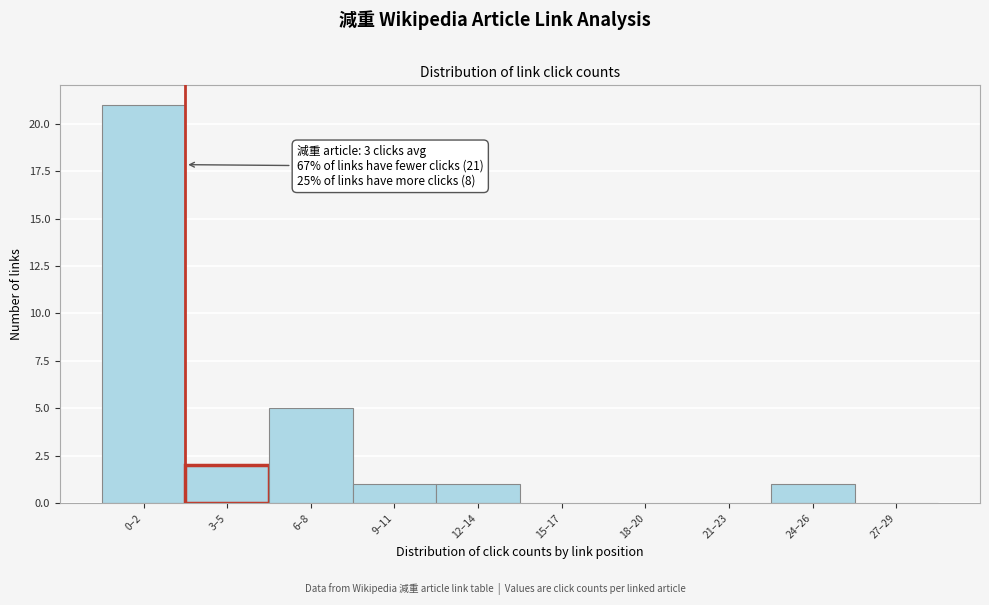

Reading left to right, what are all the values shown in this chart?

0–2=21	3–5=2	6–8=5	9–11=1	12–14=1	15–17=0	18–20=0	21–23=0	24–26=1	27–29=0